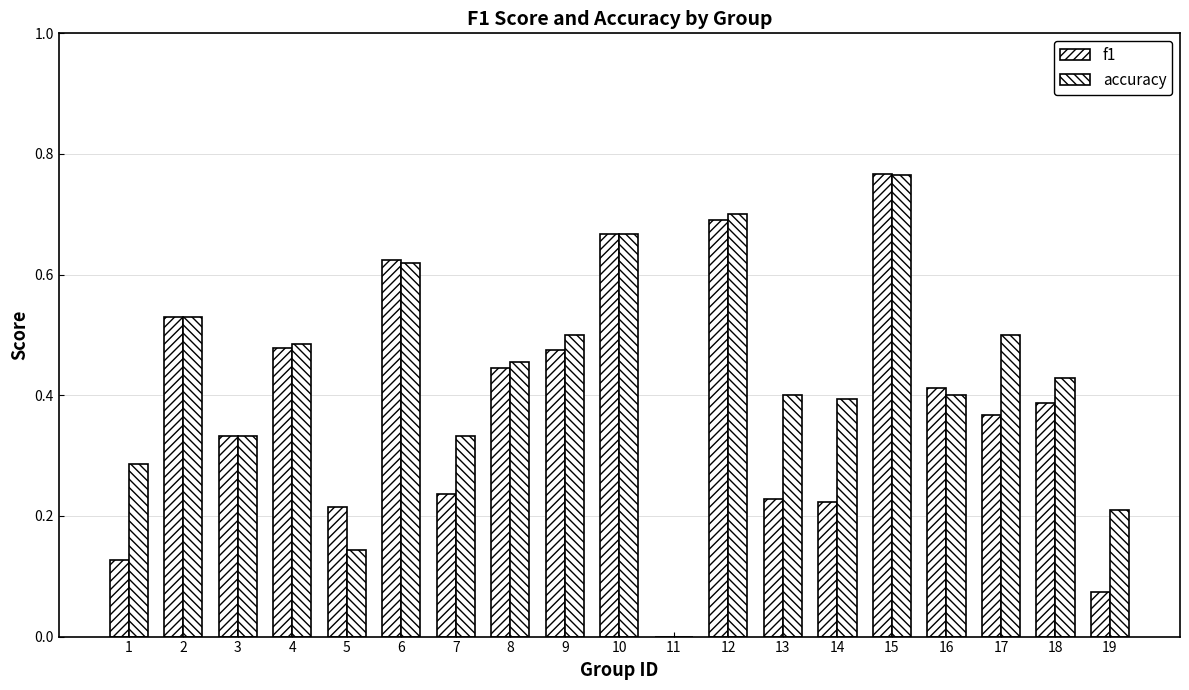

Are the bars horizontal?

No